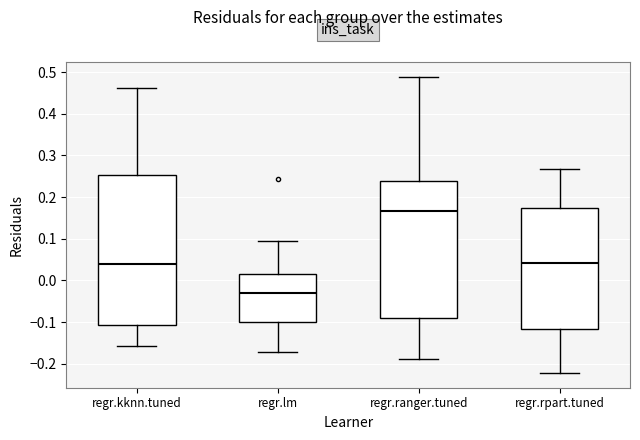

Reading left to right, transcribe this box plot: for each box, give where its median line is, the range the box spans, and where its two whiskers end, as read against the y-axis. The values are not printed on the chart, so give them approximately, as read against the axis.

regr.kknn.tuned: median 0.04, box -0.11 to 0.25, whiskers -0.16 to 0.46
regr.lm: median -0.03, box -0.10 to 0.02, whiskers -0.17 to 0.09
regr.ranger.tuned: median 0.17, box -0.09 to 0.24, whiskers -0.19 to 0.49
regr.rpart.tuned: median 0.04, box -0.12 to 0.17, whiskers -0.22 to 0.27